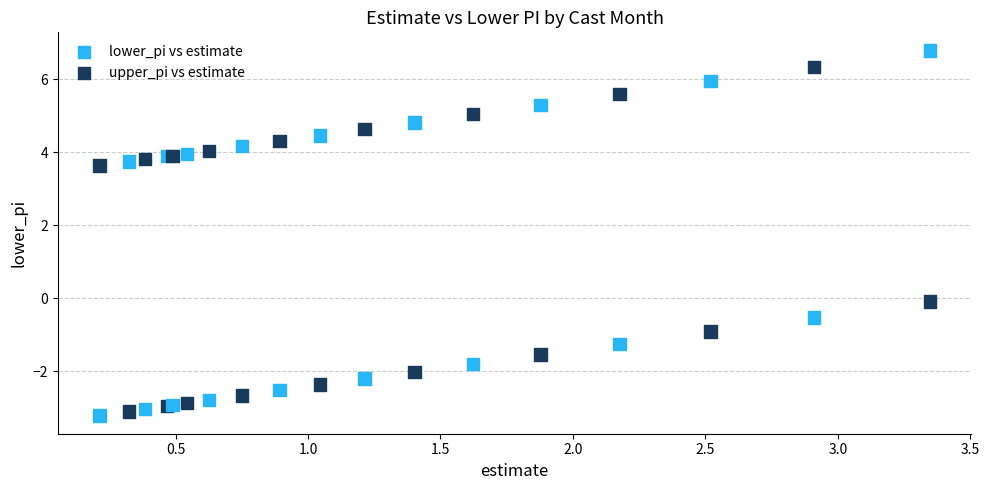

Which series reaches the maximum Y coordinate?

upper_pi vs estimate